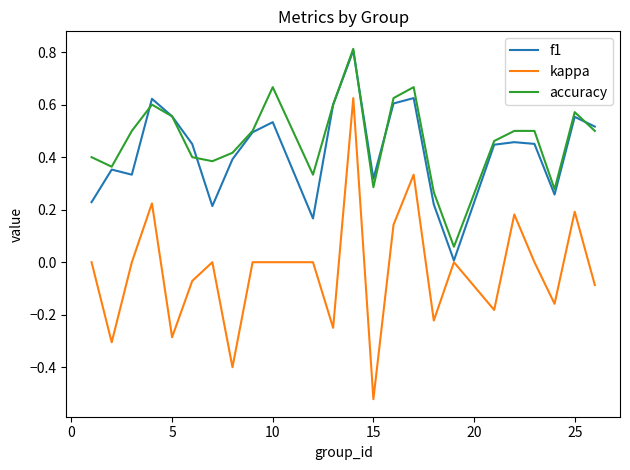

What is the maximum value shown in the chart?

0.8